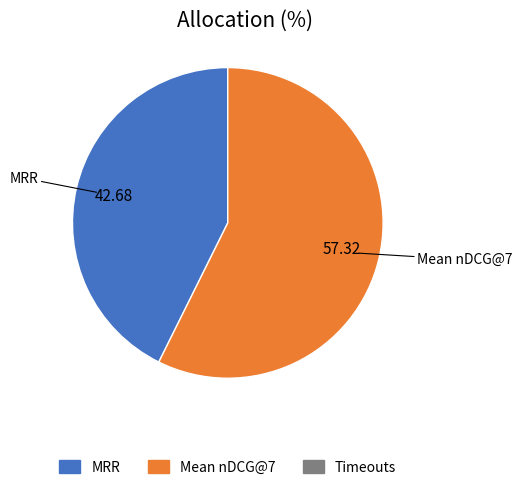

Does any single category account for the majority?

Yes